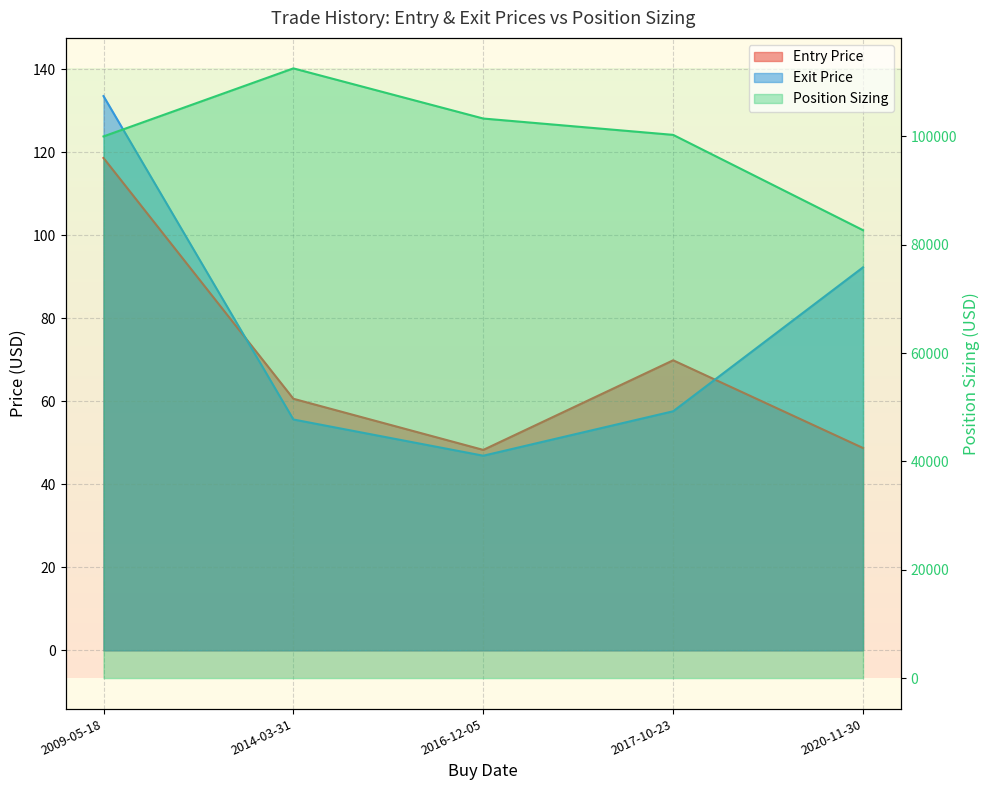

Count the number of data series in this chart.

3